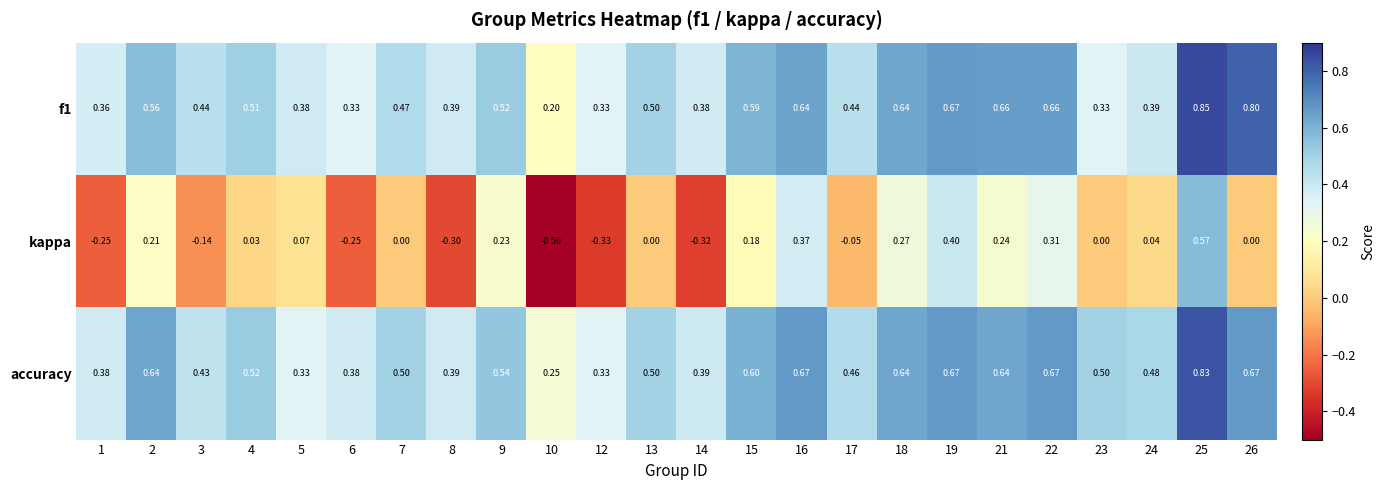

Which series has the largest total across all categories?

accuracy